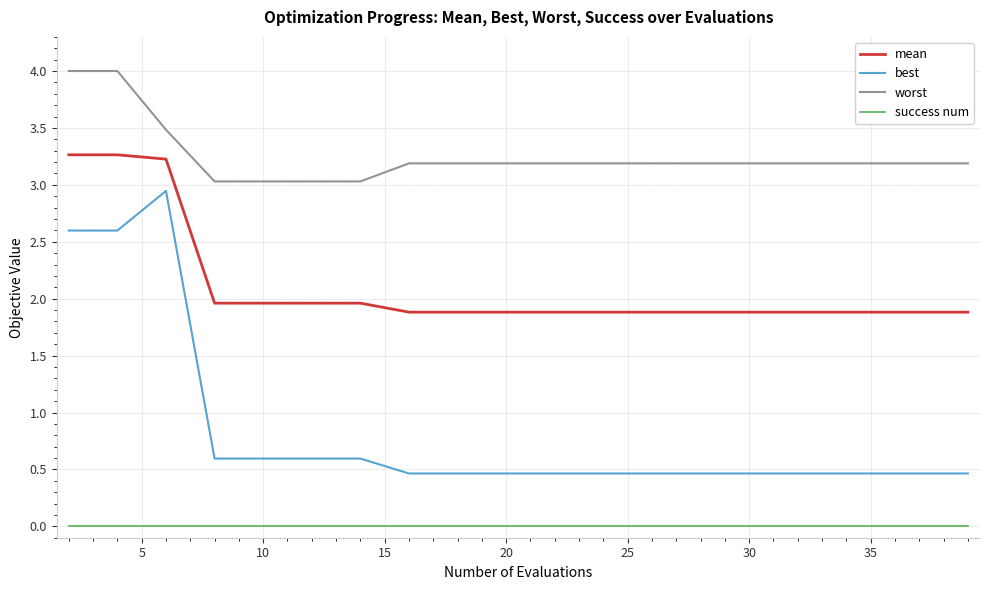

What is the minimum value for worst?

3.0